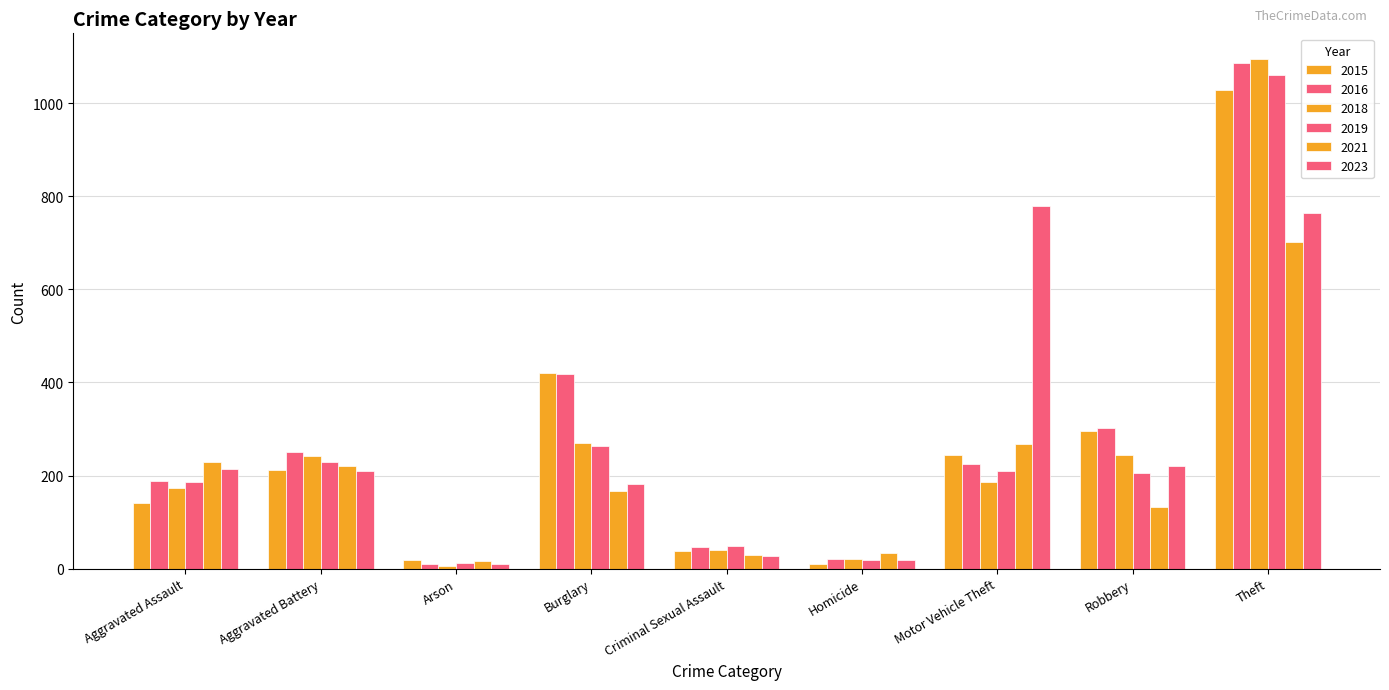

List the labels in order of 2019 value, smallest first.

Arson, Homicide, Criminal Sexual Assault, Aggravated Assault, Robbery, Motor Vehicle Theft, Aggravated Battery, Burglary, Theft